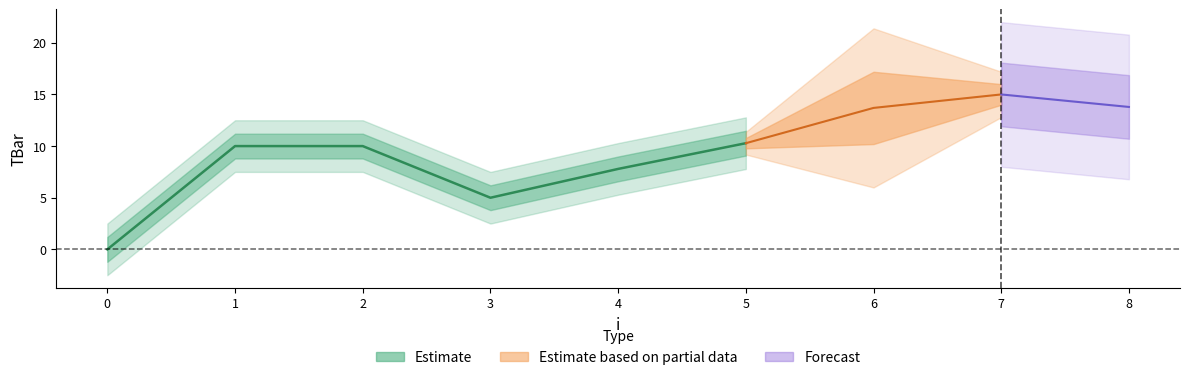

Is it true that the value at 5 is 10.3?

True